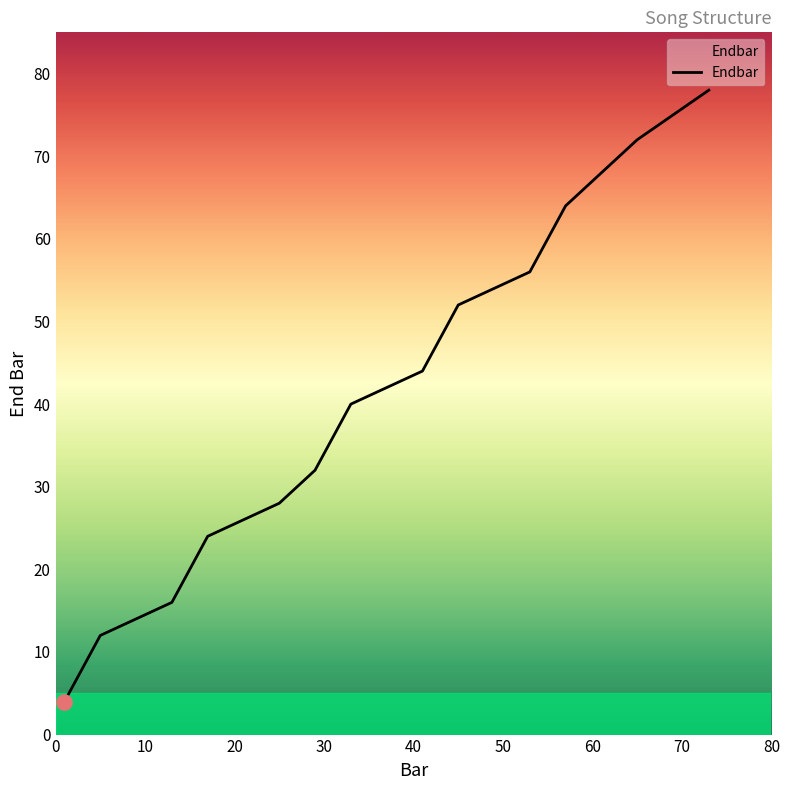

What is the greatest value displayed?

78